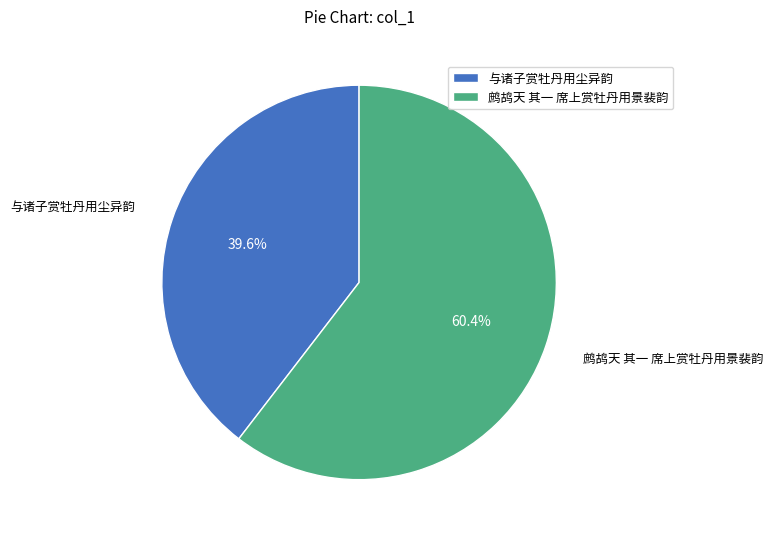

To the nearest percent, what portion does 鹧鸪天 其一 席上赏牡丹用景裴韵 represent?

60%